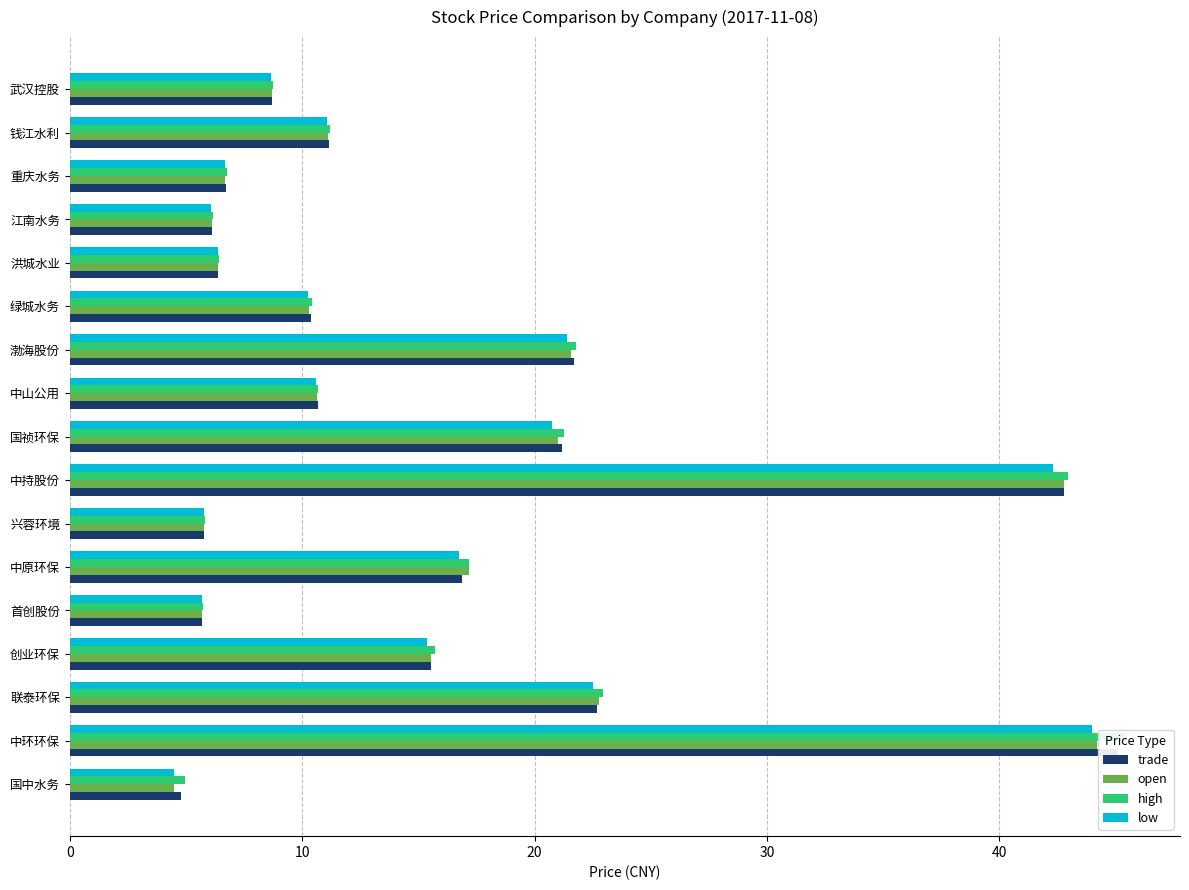

How many series are shown in this chart?

4